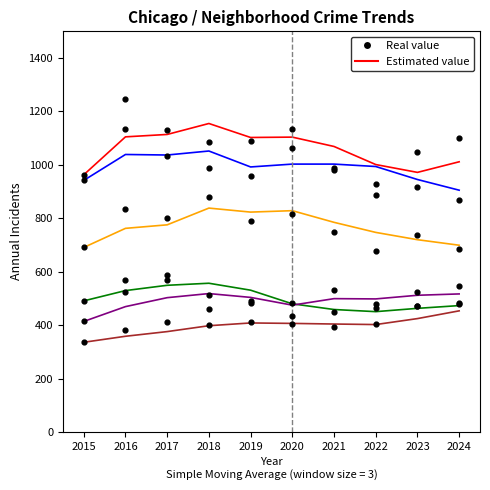

What is the total value across all series at 2018?

4328